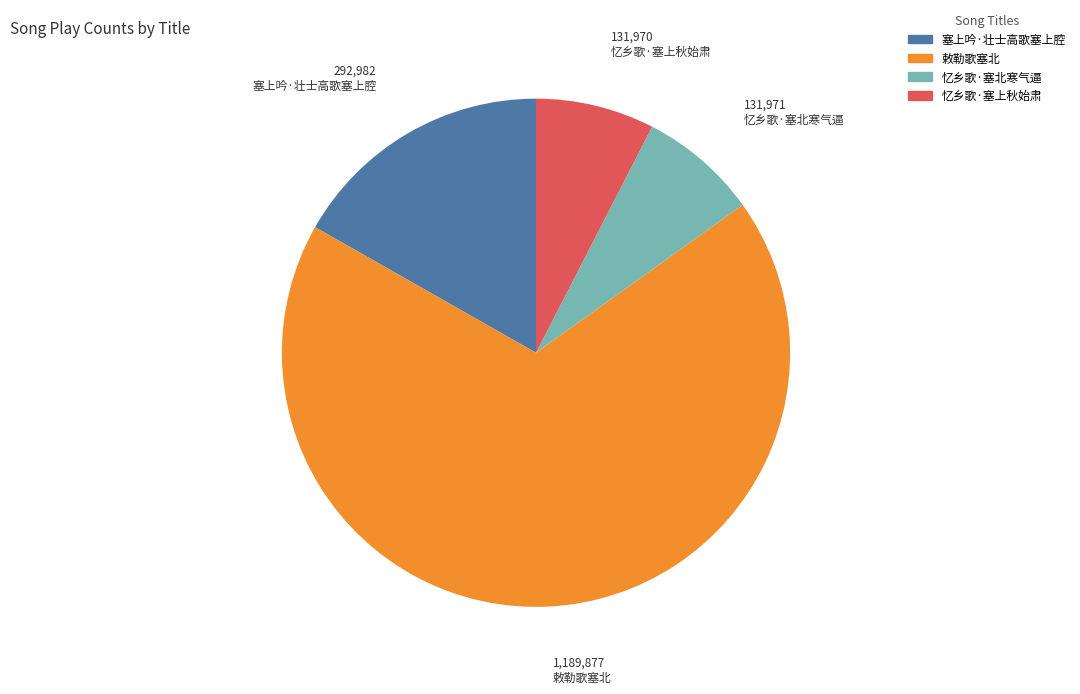

Which has a higher value, 忆乡歌·塞上秋始肃 or 塞上吟·壮士高歌塞上腔?

塞上吟·壮士高歌塞上腔